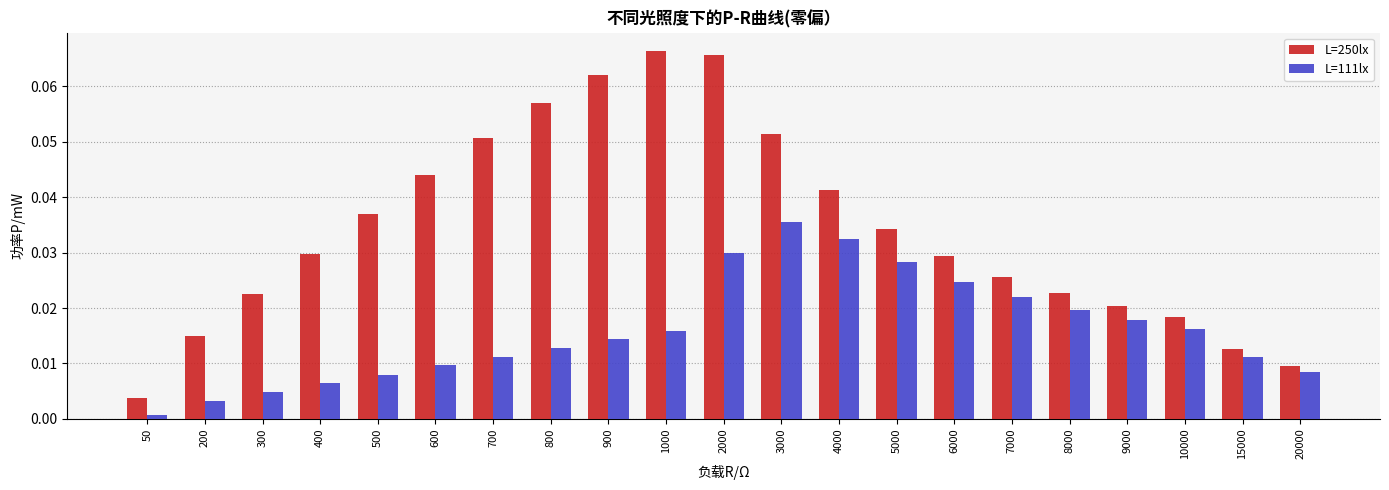

How many bars are there in each group?

2